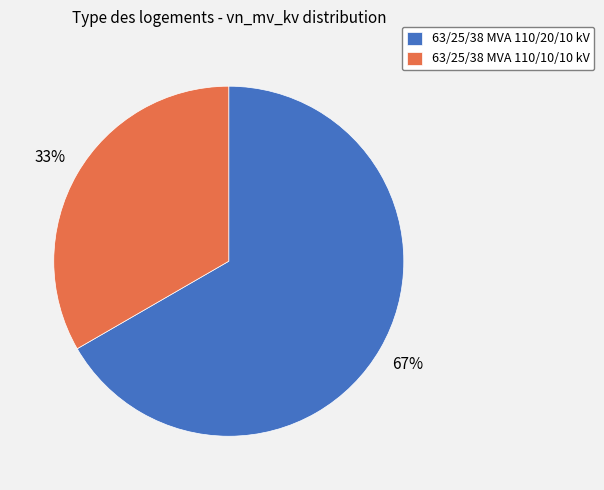

Is 63/25/38 MVA 110/10/10 kV the majority of the pie?

No